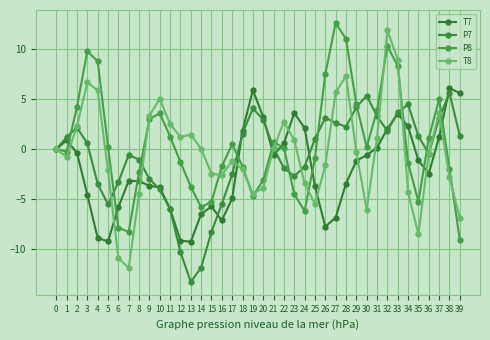

Where is the first local maximum for T7?

1